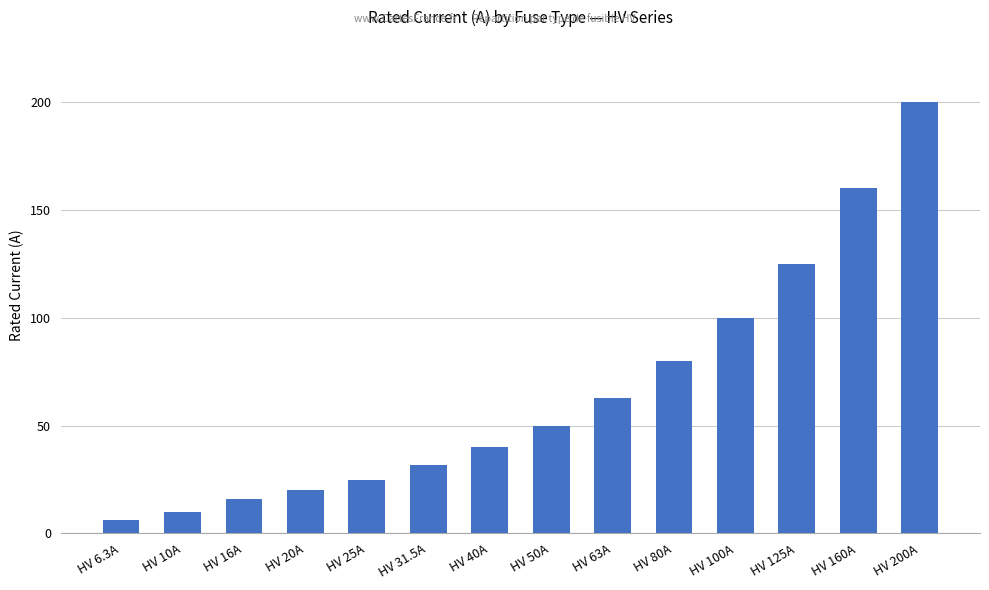

Reading right to left, transcribe all the data shown in this chart.

200.0	160.0	125.0	100.0	80.0	63.0	50.0	40.0	31.5	25.0	20.0	16.0	10.0	6.3